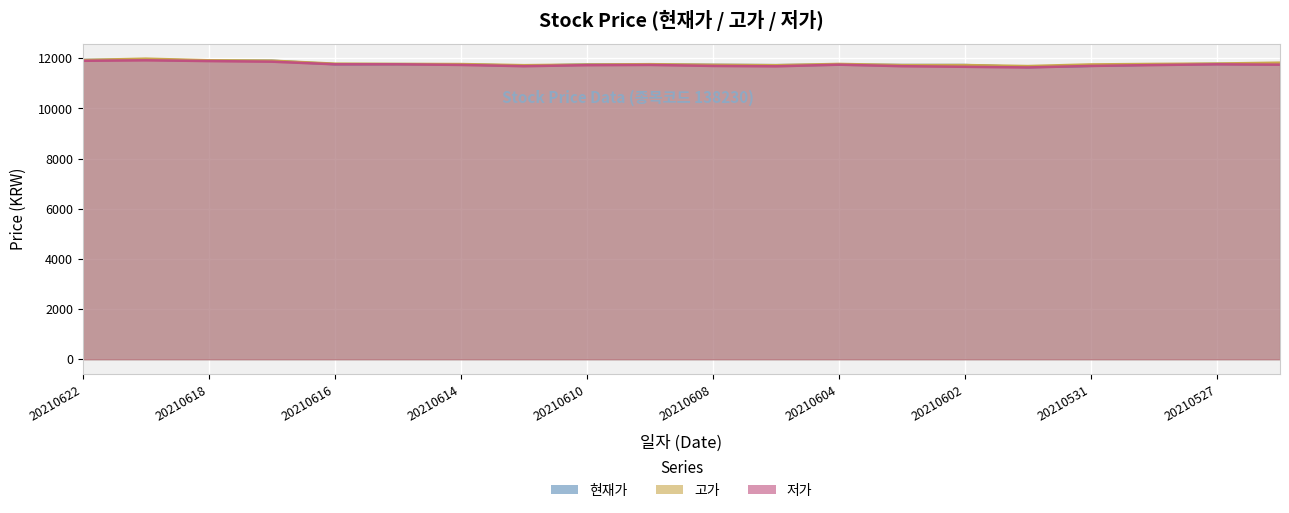

True or false: 현재가 and 고가 cross at least once.

False